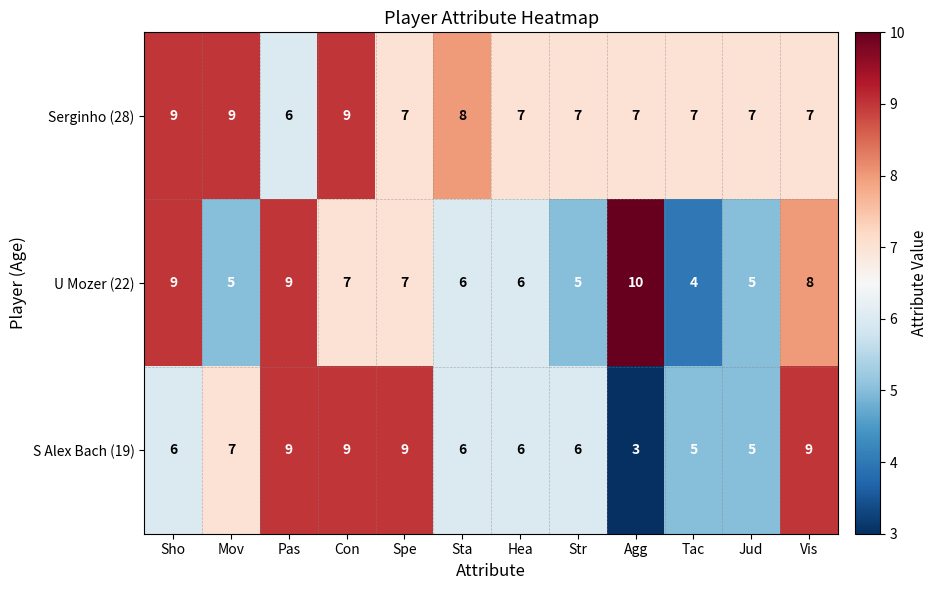

Which category has the highest value across all series?

Agg